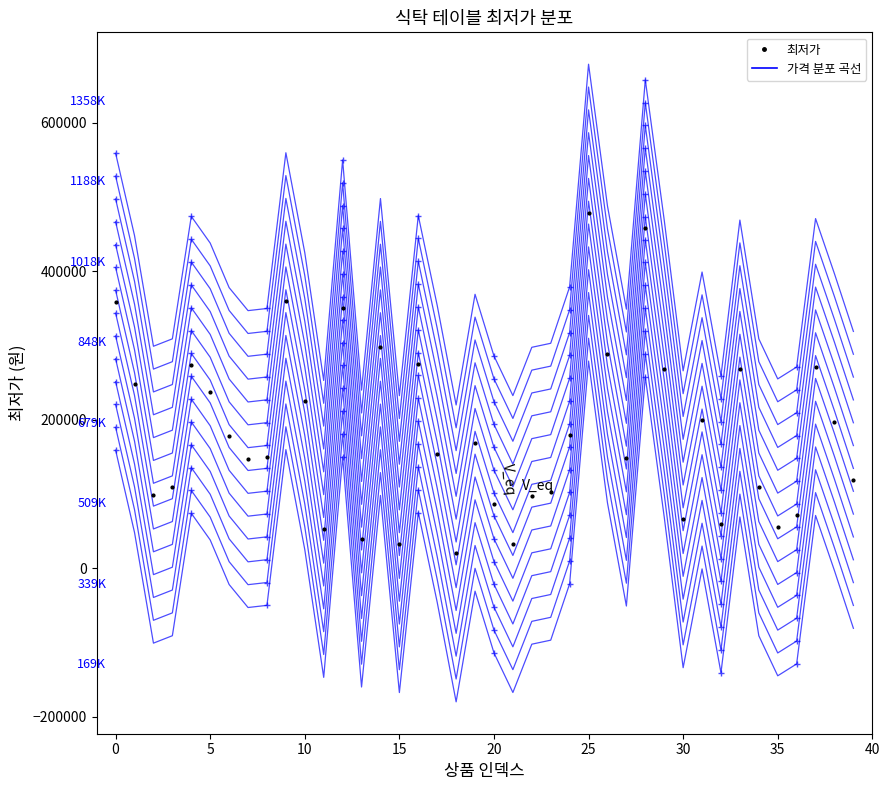

Between 33 and 31, which is larger?

33